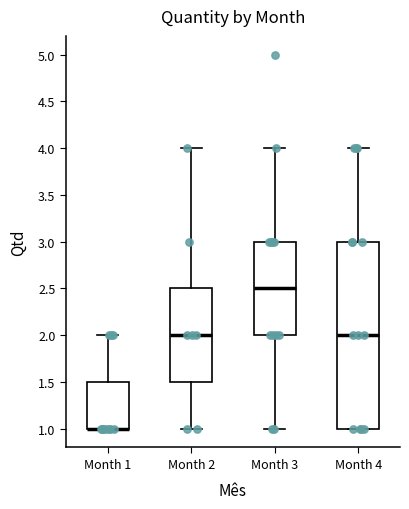

Reading left to right, transcribe this box plot: for each box, give where its median line is, the range the box spans, and where its two whiskers end, as read against the y-axis. The values are not printed on the chart, so give them approximately, as read against the axis.

Month 1: median 1.0 (drawn on the box's lower edge), box 1.0 to 1.5, whiskers 1.0 to 2.0
Month 2: median 2.0, box 1.5 to 2.5, whiskers 1.0 to 4.0
Month 3: median 2.5, box 2.0 to 3.0, whiskers 1.0 to 4.0
Month 4: median 2.0, box 1.0 to 3.0, whiskers 1.0 to 4.0